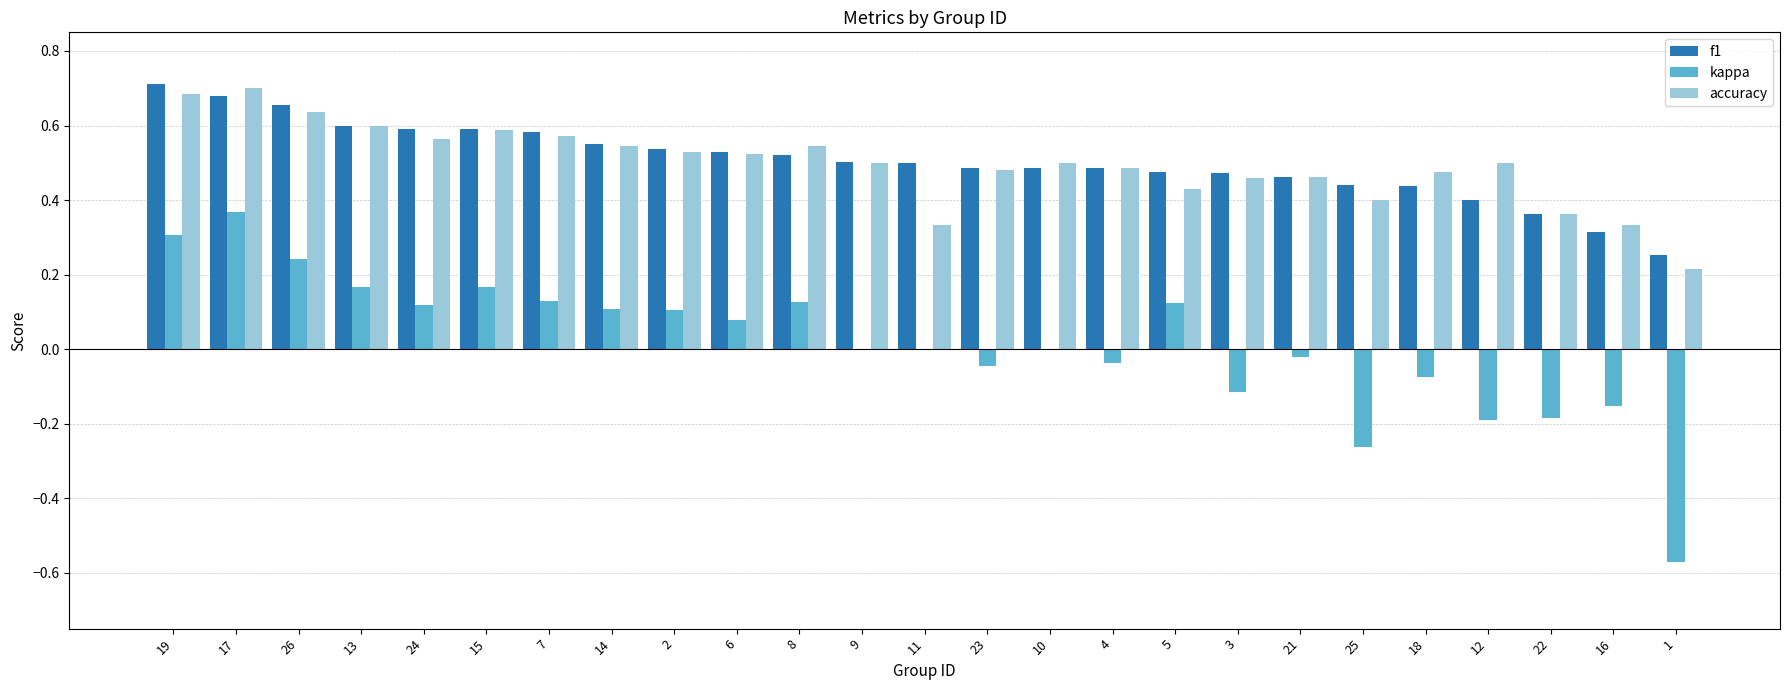

At which label does kappa reach its peak?

17